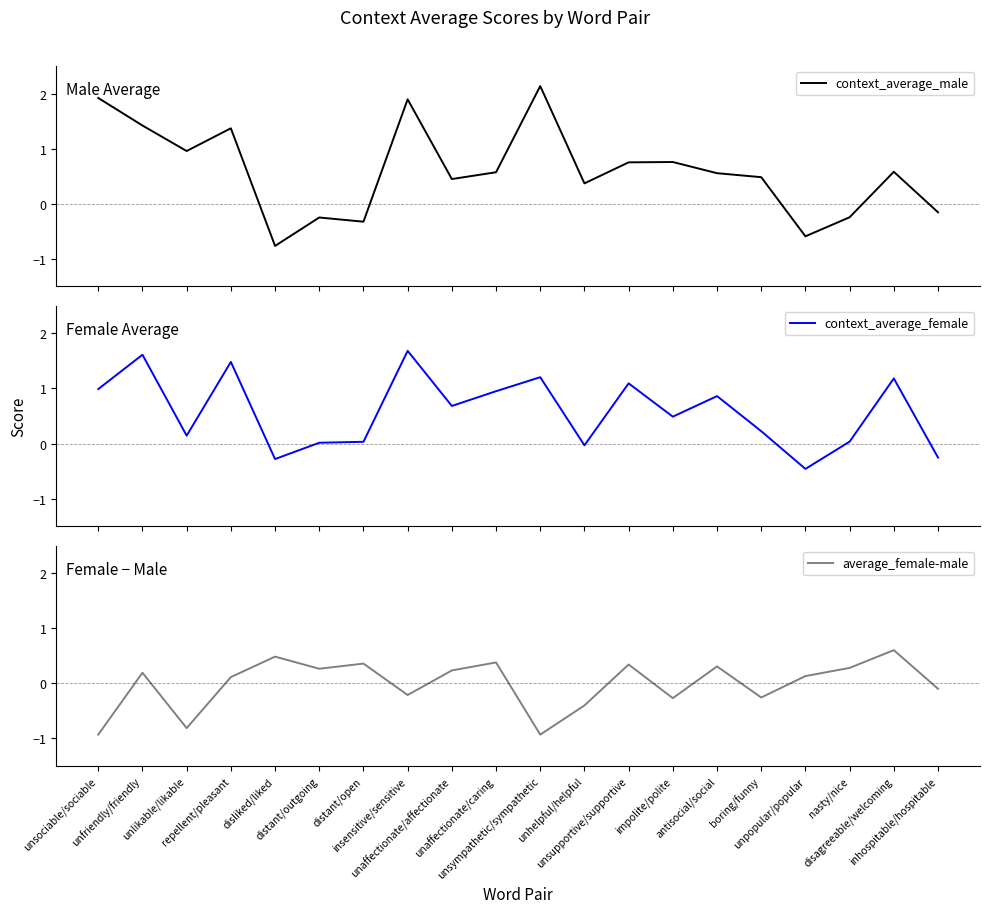

At how many categories does at least one series exceed 2?

1